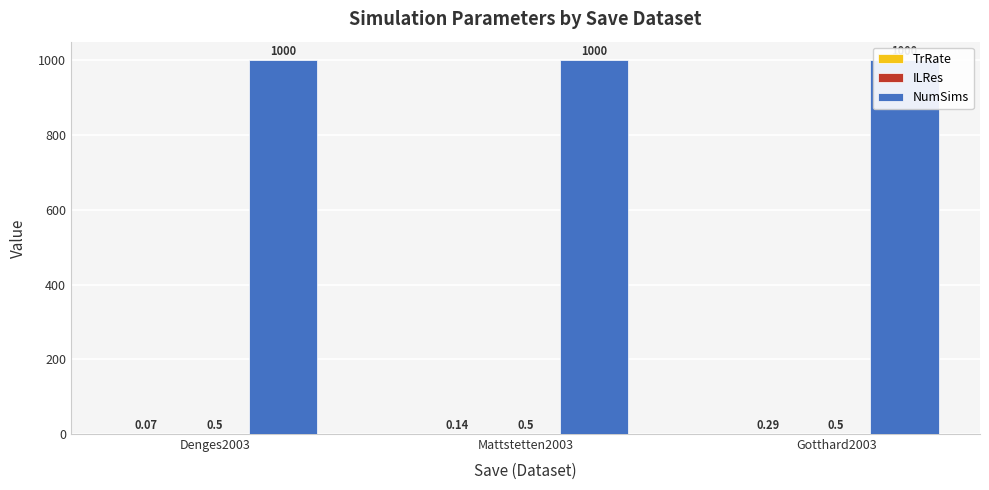

What value does the NumSims series have at Gotthard2003?

1000.0